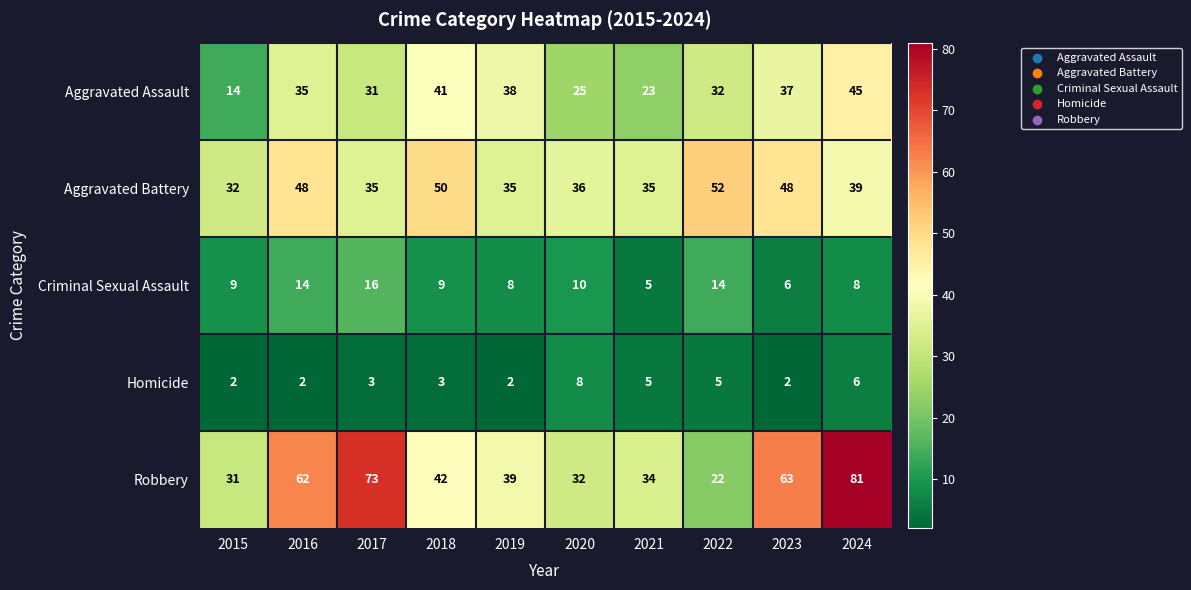

Is it true that Aggravated Assault equals 35 at 2016?

True